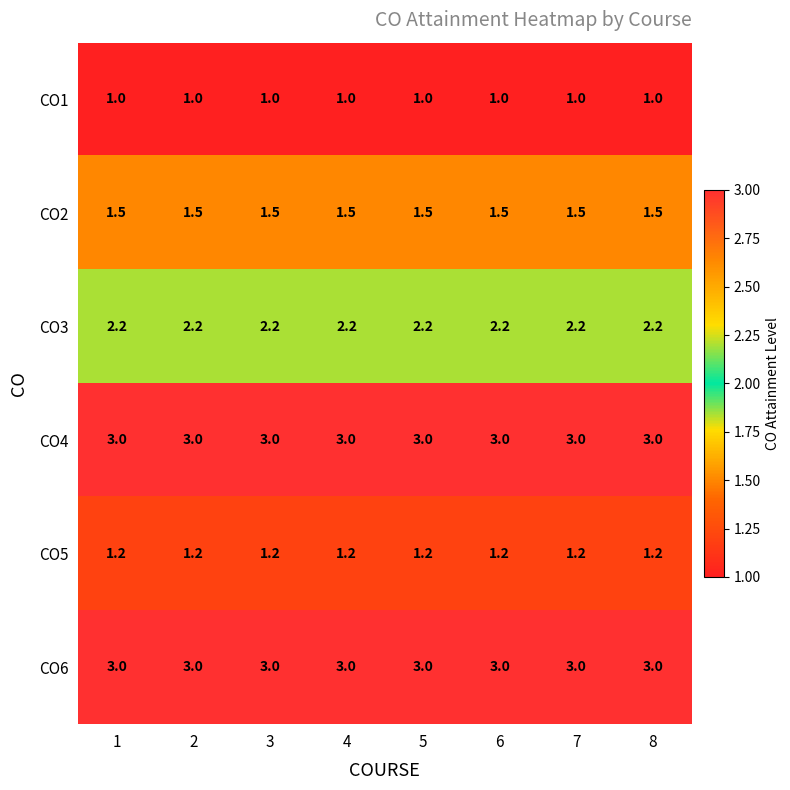

At how many categories does at least one series exceed 2?

8